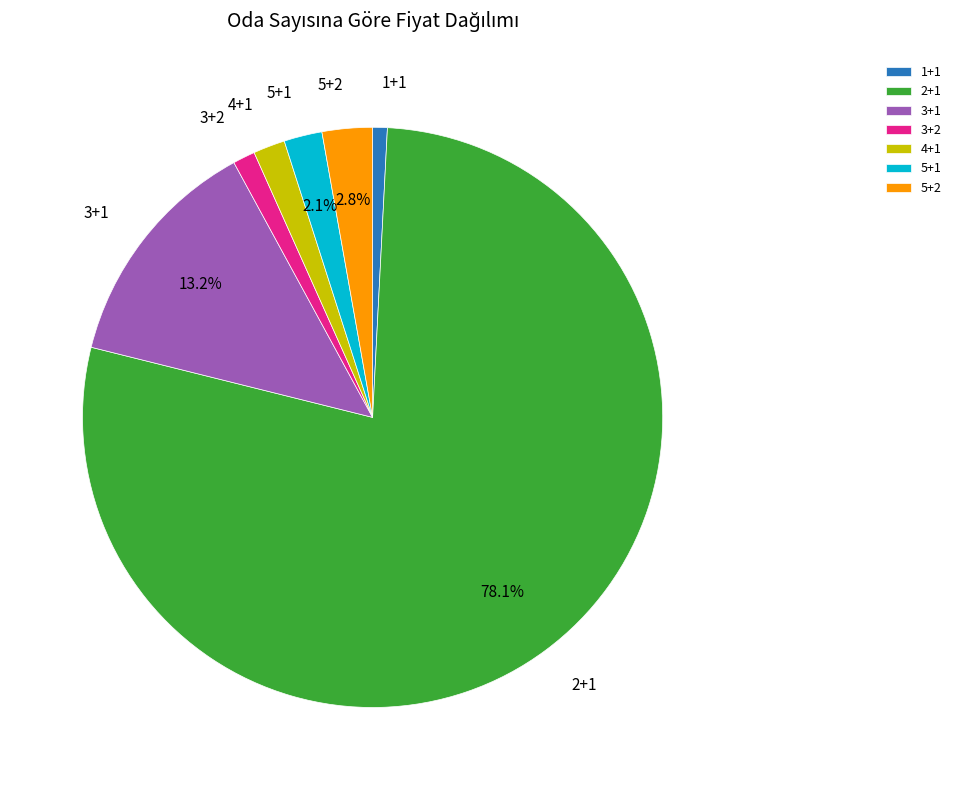

The 1+1 slice represents 1% of the pie. True or false?

True